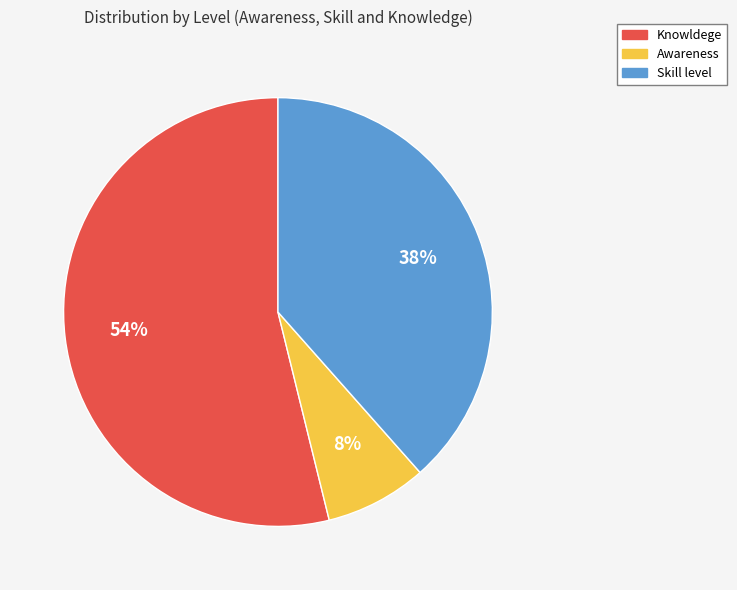

Rank the categories by value from highest to lowest.

Knowldege, Skill level, Awareness